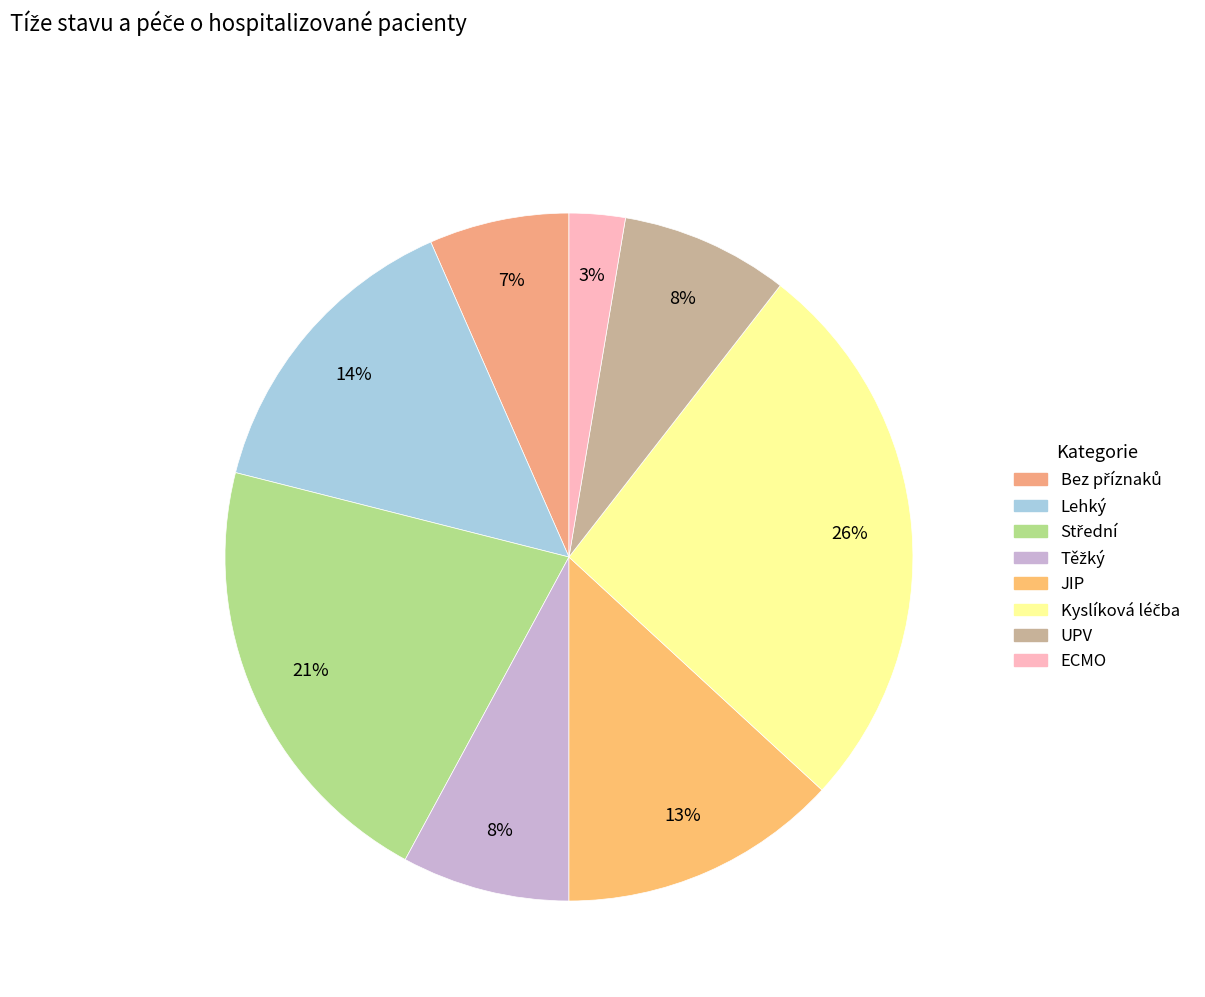

To the nearest percent, what is the average slice percentage?

12%